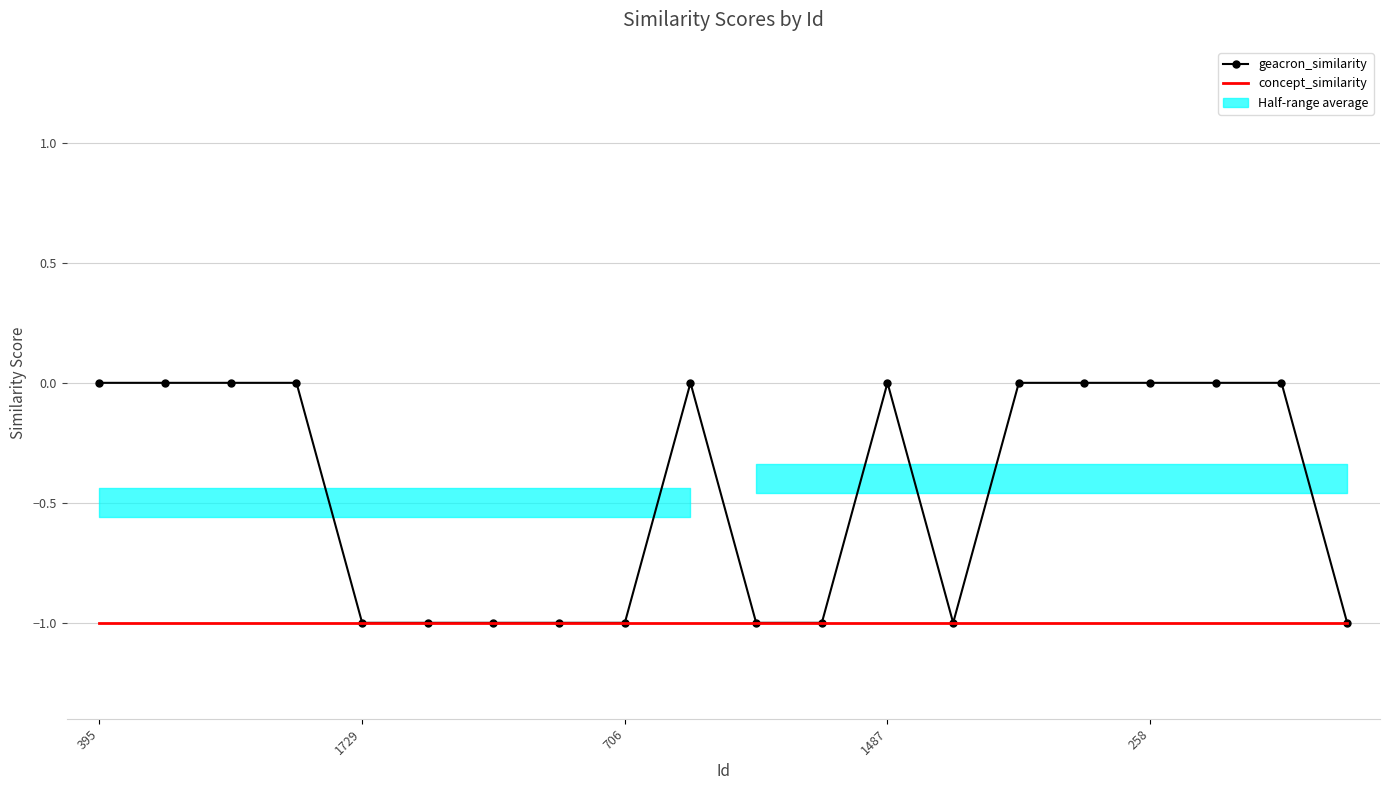

True or false: concept_similarity and geacron_similarity cross at least once.

False